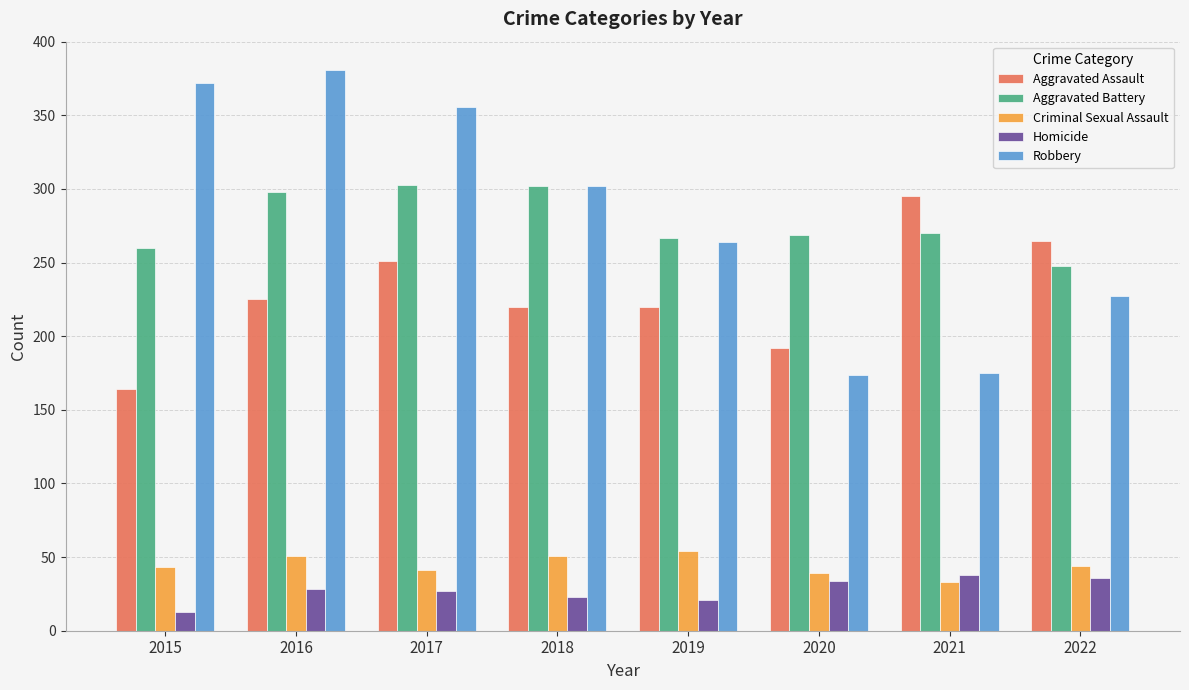

Is the value of Aggravated Assault at 2015 greater than the value of Homicide at 2021?

Yes